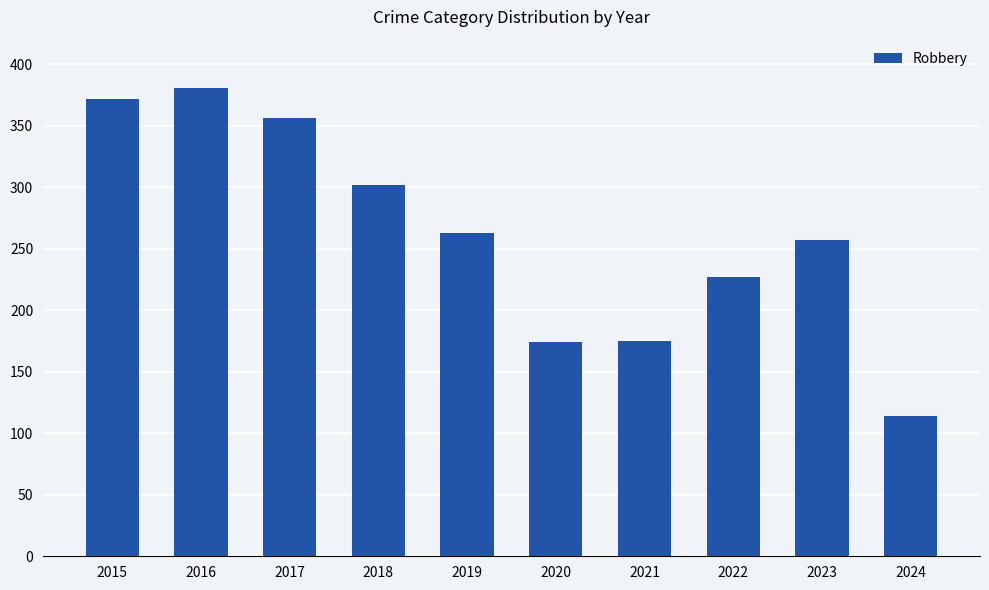

What is the sum of the values at 2021 and 2023?

432